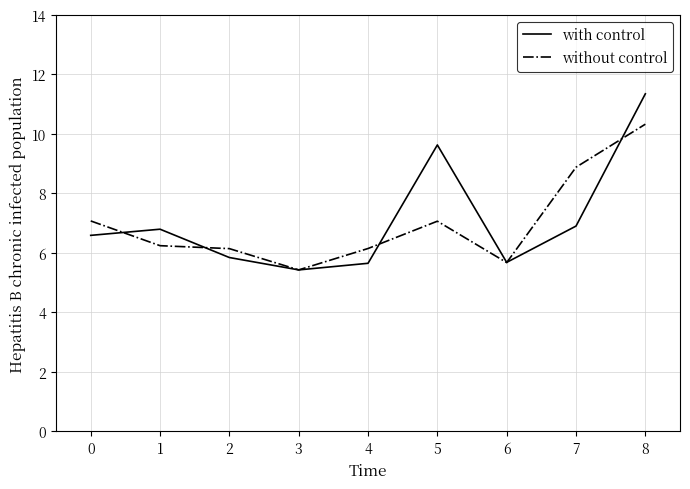

What is the minimum value shown in the chart?

5.4